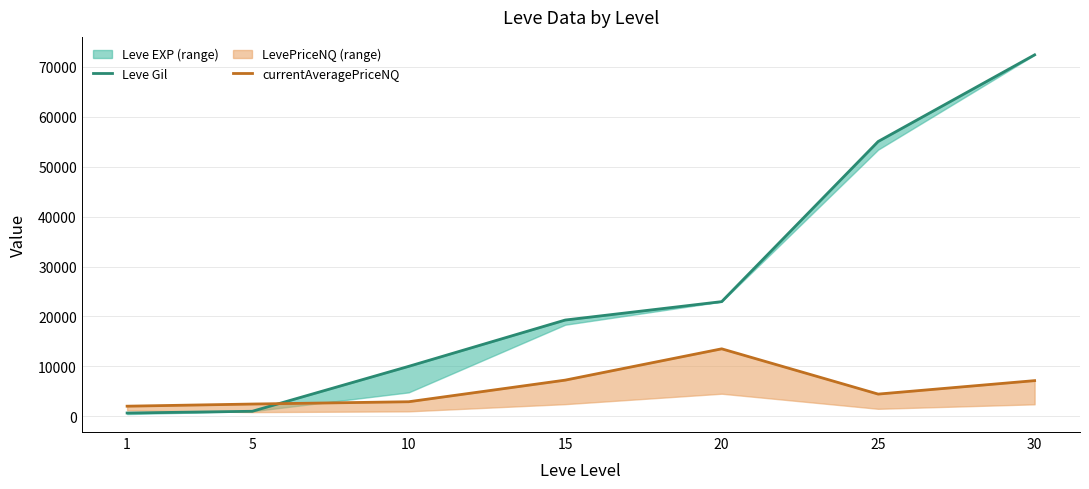

What is the sum of the currentAveragePriceNQ values at 1 and 25?

6425.0